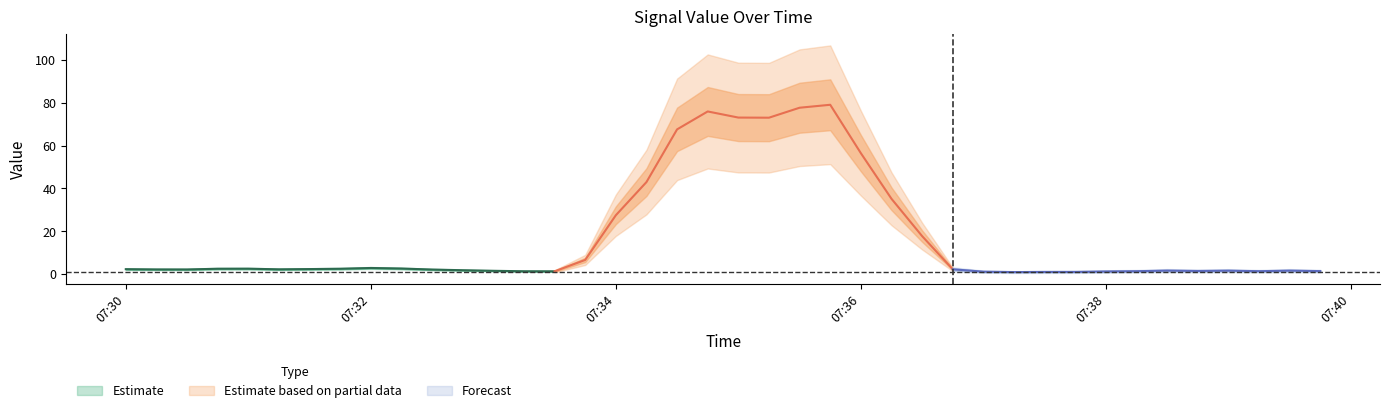

True or false: there are more than 2 points higher than both neighbors.

True